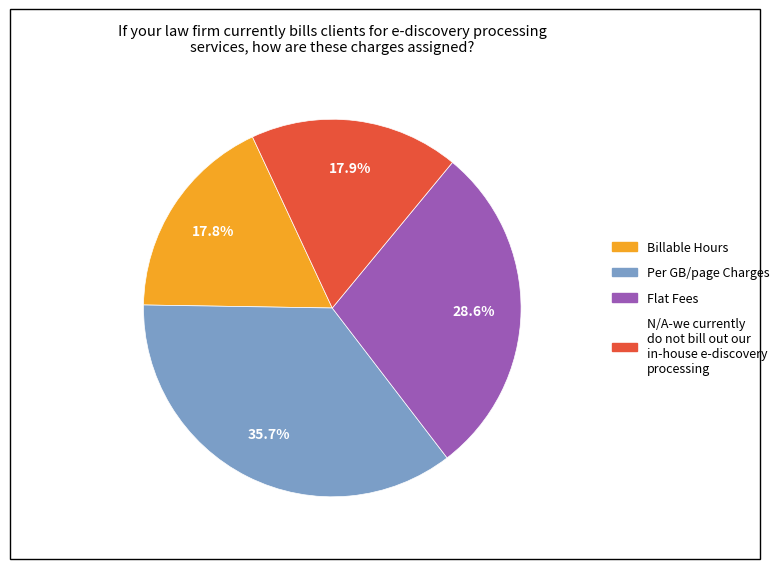

Is there any slice that represents more than half of the pie?

No